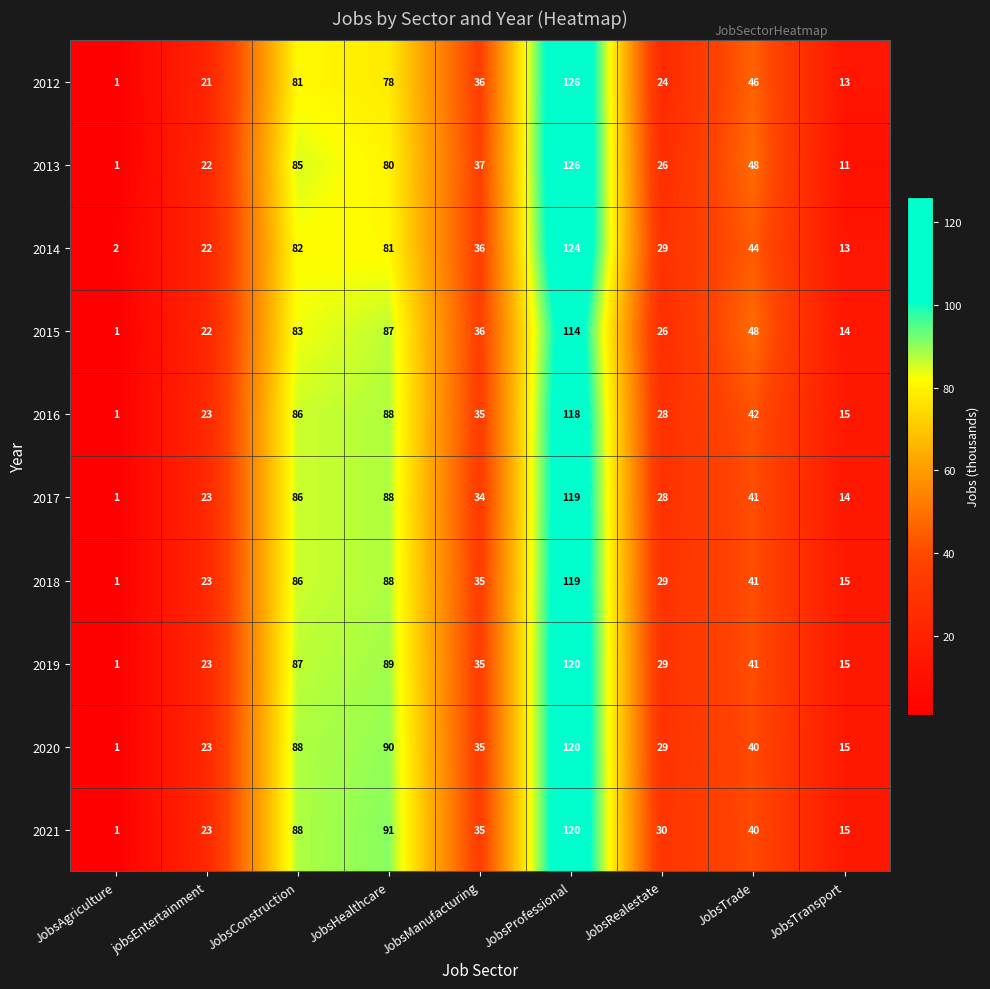

Is it true that 2014 equals 124 at JobsProfessional?

True